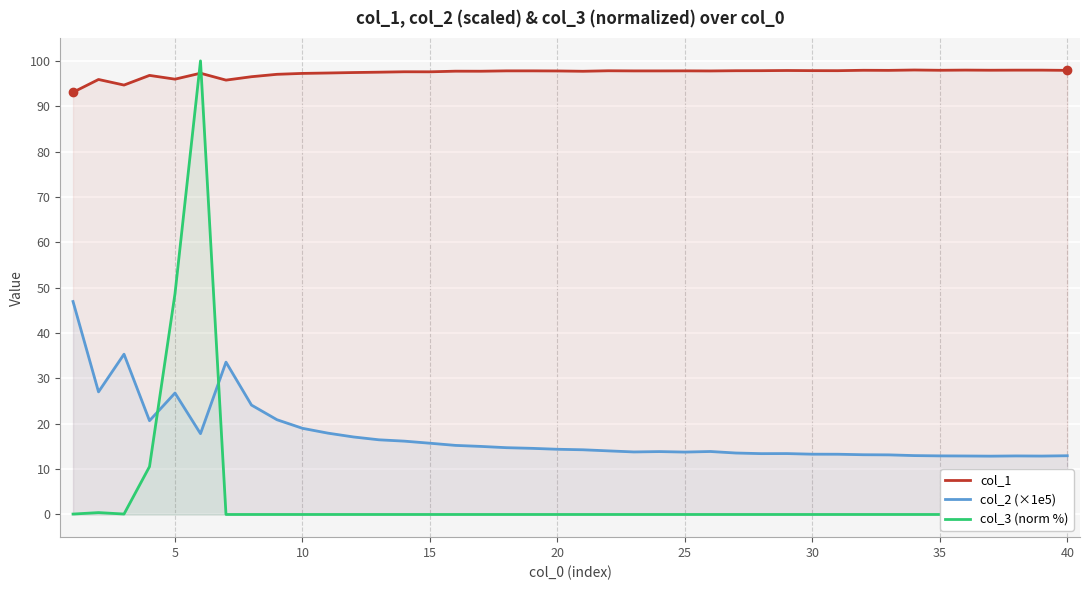

True or false: col_2 (×1e5) and col_1 intersect in this chart.

False